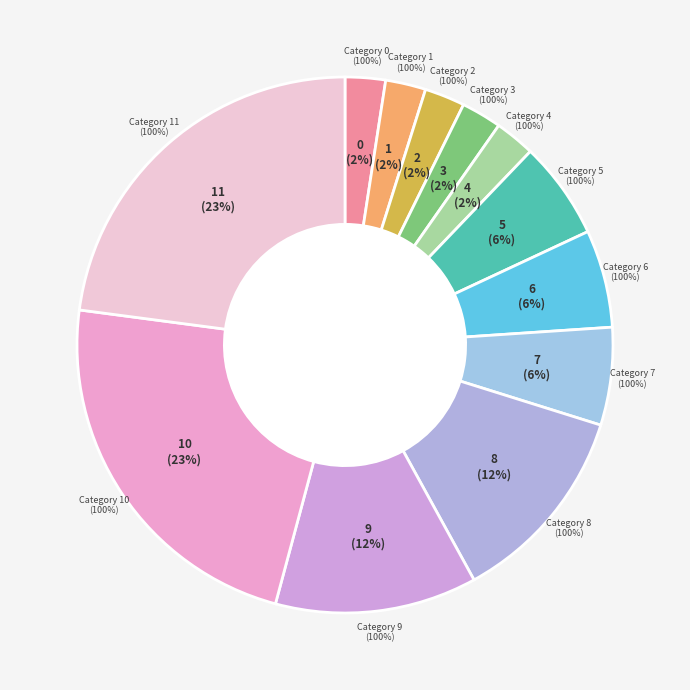

Which category has the biggest portion of the pie?

10